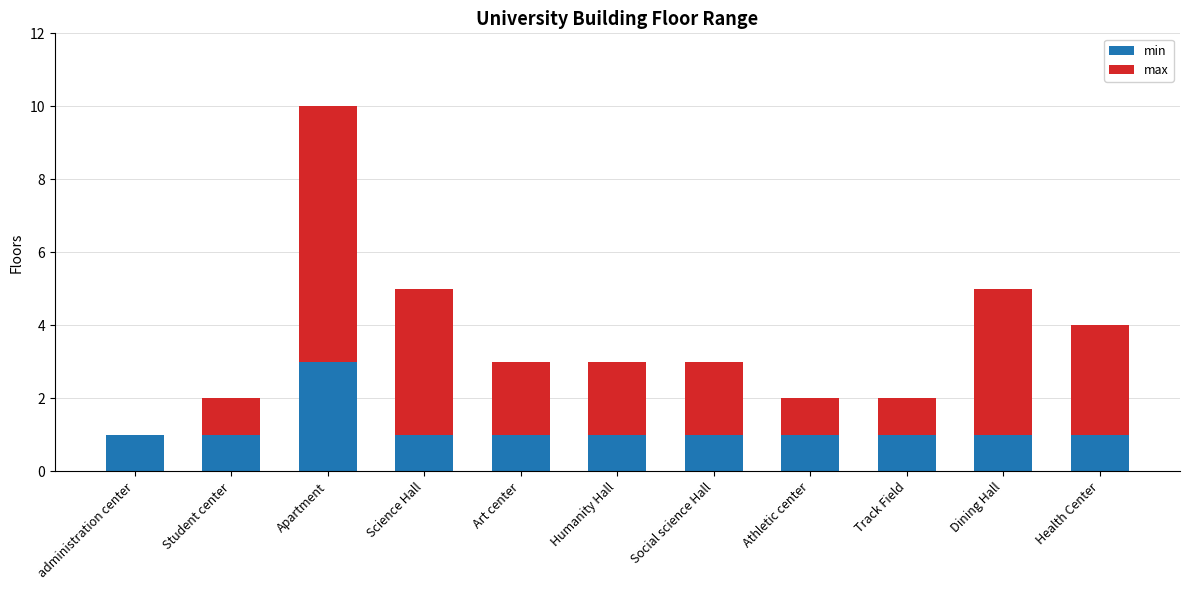

Count the number of categories in the chart.

11